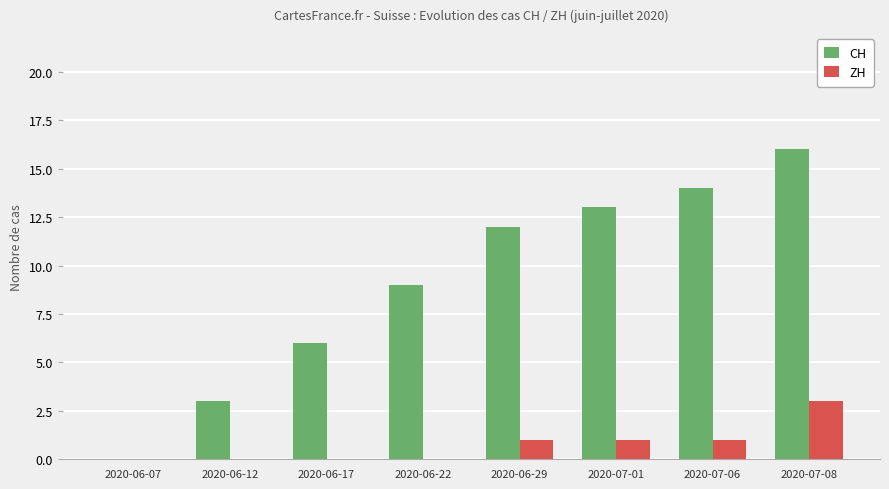

Which category has the highest value in the ZH series?

2020-07-08